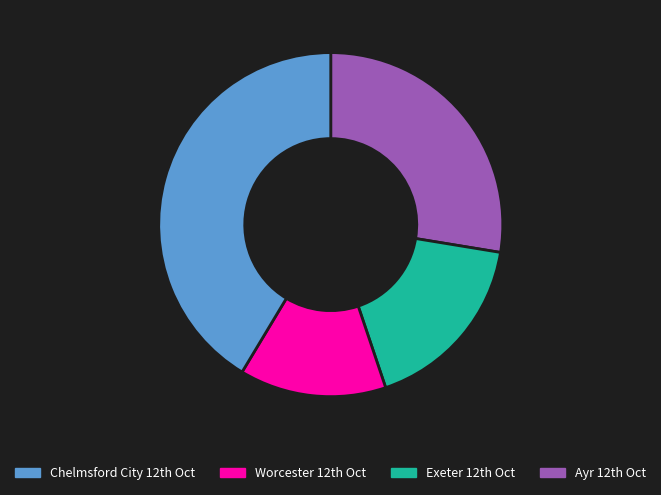

Is there a majority slice in this chart?

No